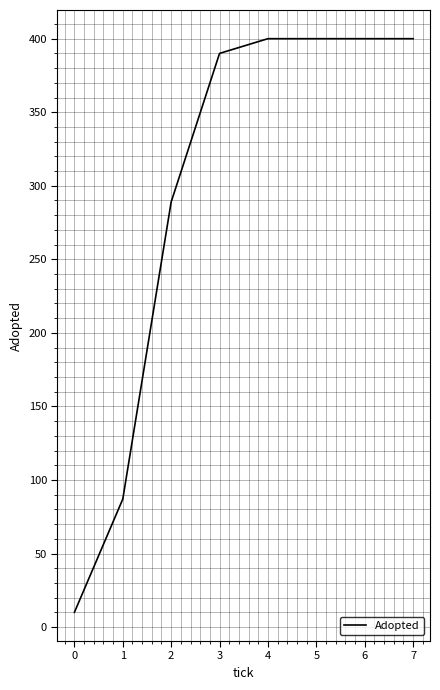

Approximately how many times larger is the value at 4 compared to 0?

40.0